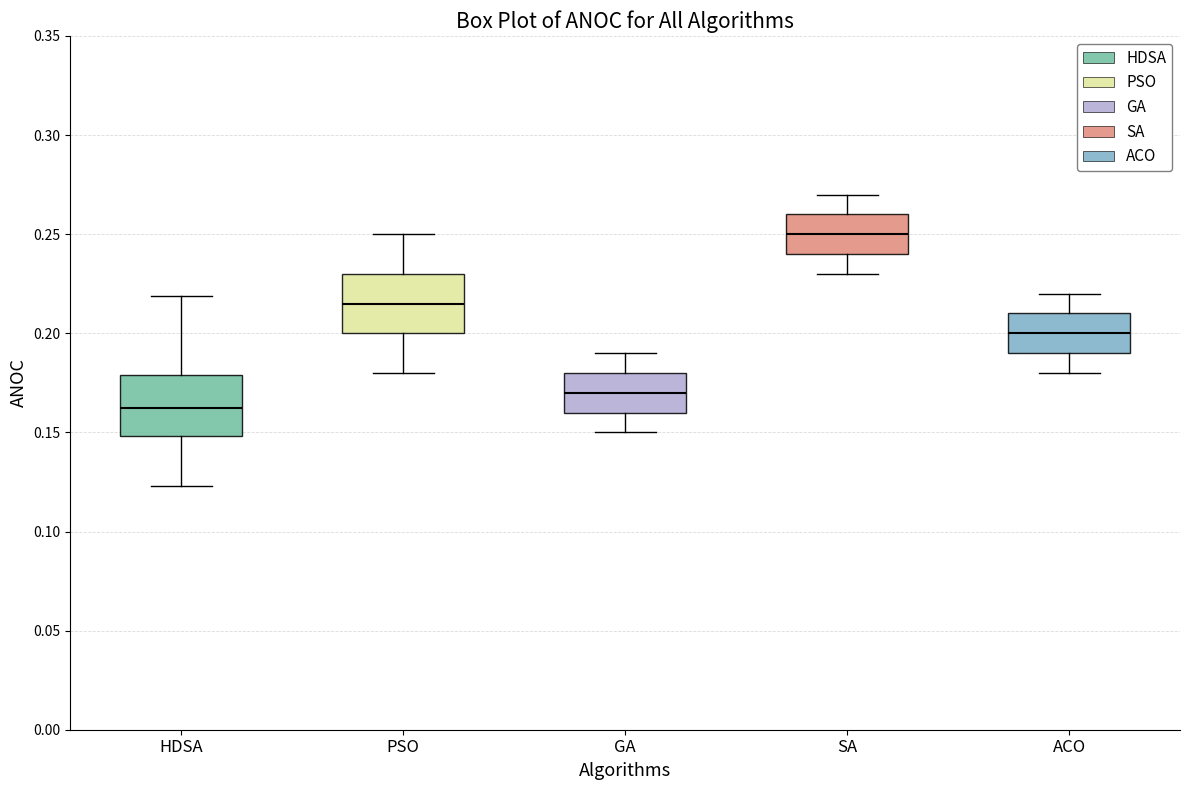

Reading left to right, transcribe this box plot: for each box, give where its median line is, the range the box spans, and where its two whiskers end, as read against the y-axis. The values are not printed on the chart, so give them approximately, as read against the axis.

HDSA: median 0.160, box 0.150 to 0.180, whiskers 0.125 to 0.220
PSO: median 0.215, box 0.200 to 0.230, whiskers 0.180 to 0.250
GA: median 0.170, box 0.160 to 0.180, whiskers 0.150 to 0.190
SA: median 0.250, box 0.240 to 0.260, whiskers 0.230 to 0.270
ACO: median 0.200, box 0.190 to 0.210, whiskers 0.180 to 0.220